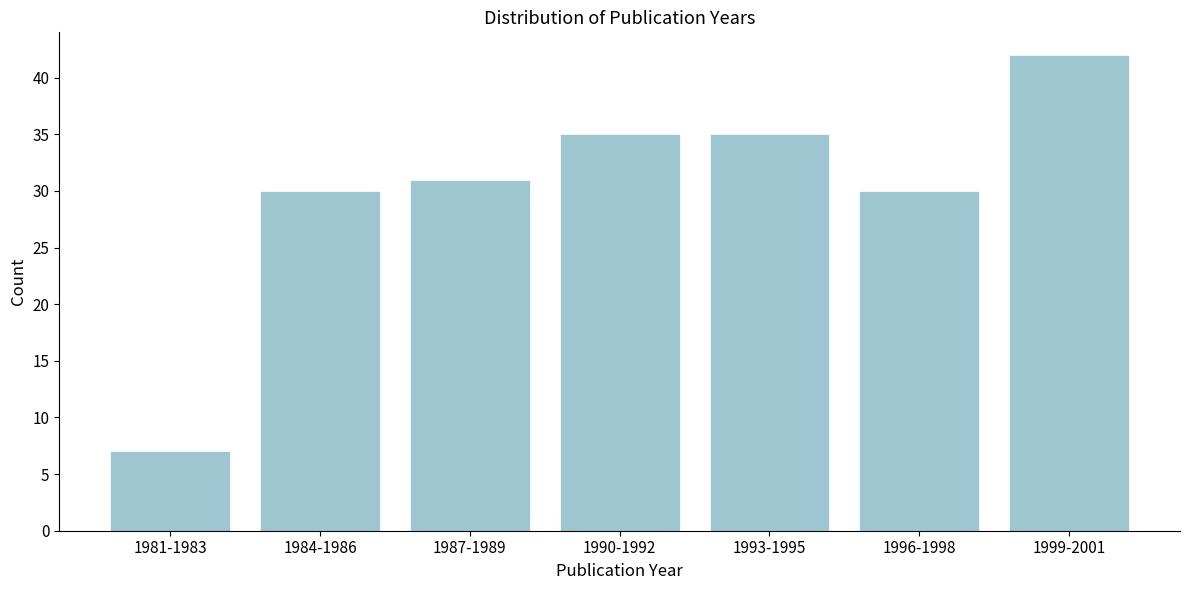

Reading right to left, what are all the values shown in this chart?

42	30	35	35	31	30	7